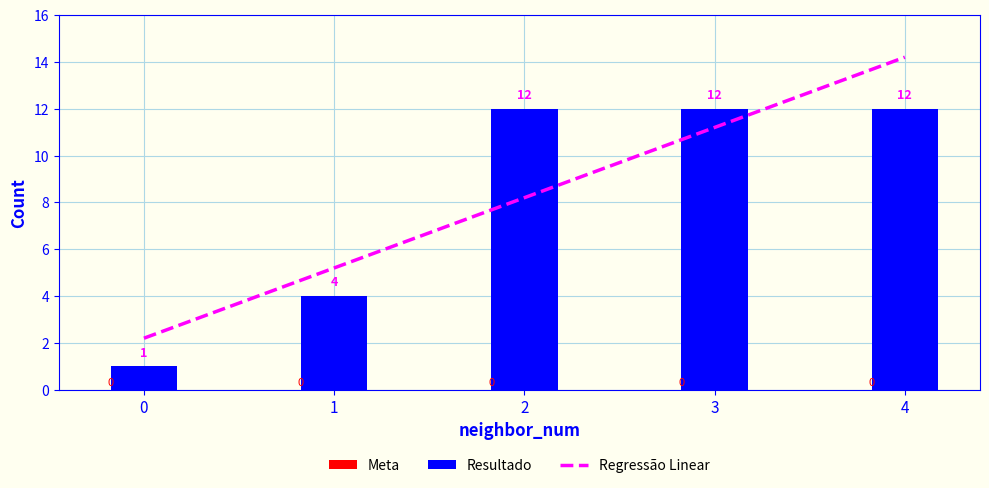

Which has a higher value, 1 or 4?

4